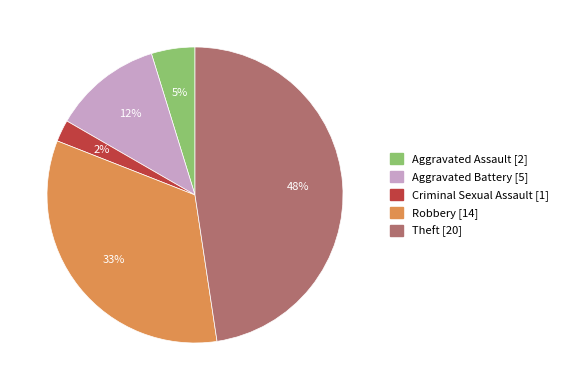

How many segments does this pie chart have?

5